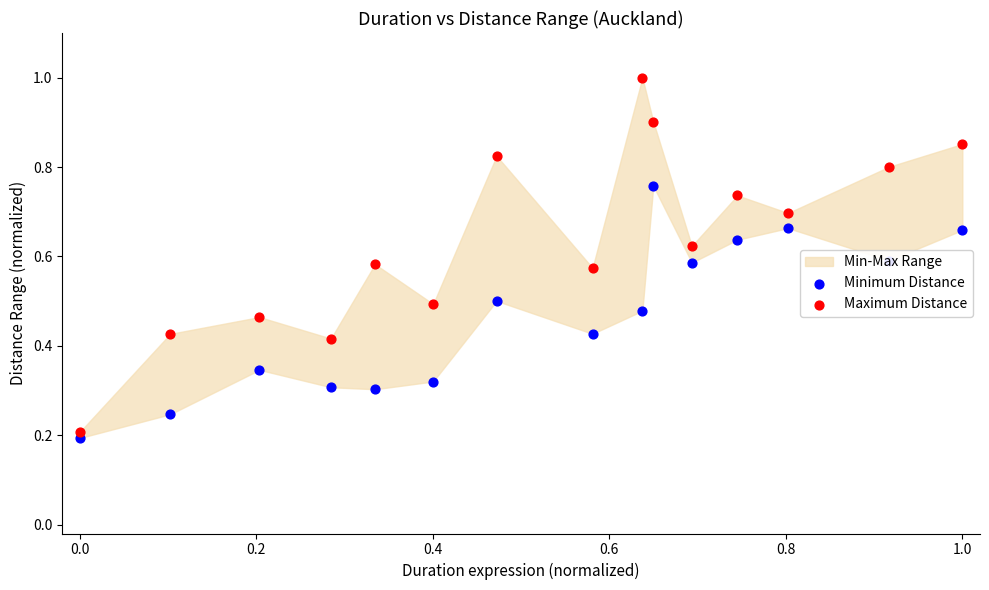

What is the total value across all series at 0.6?

0.9